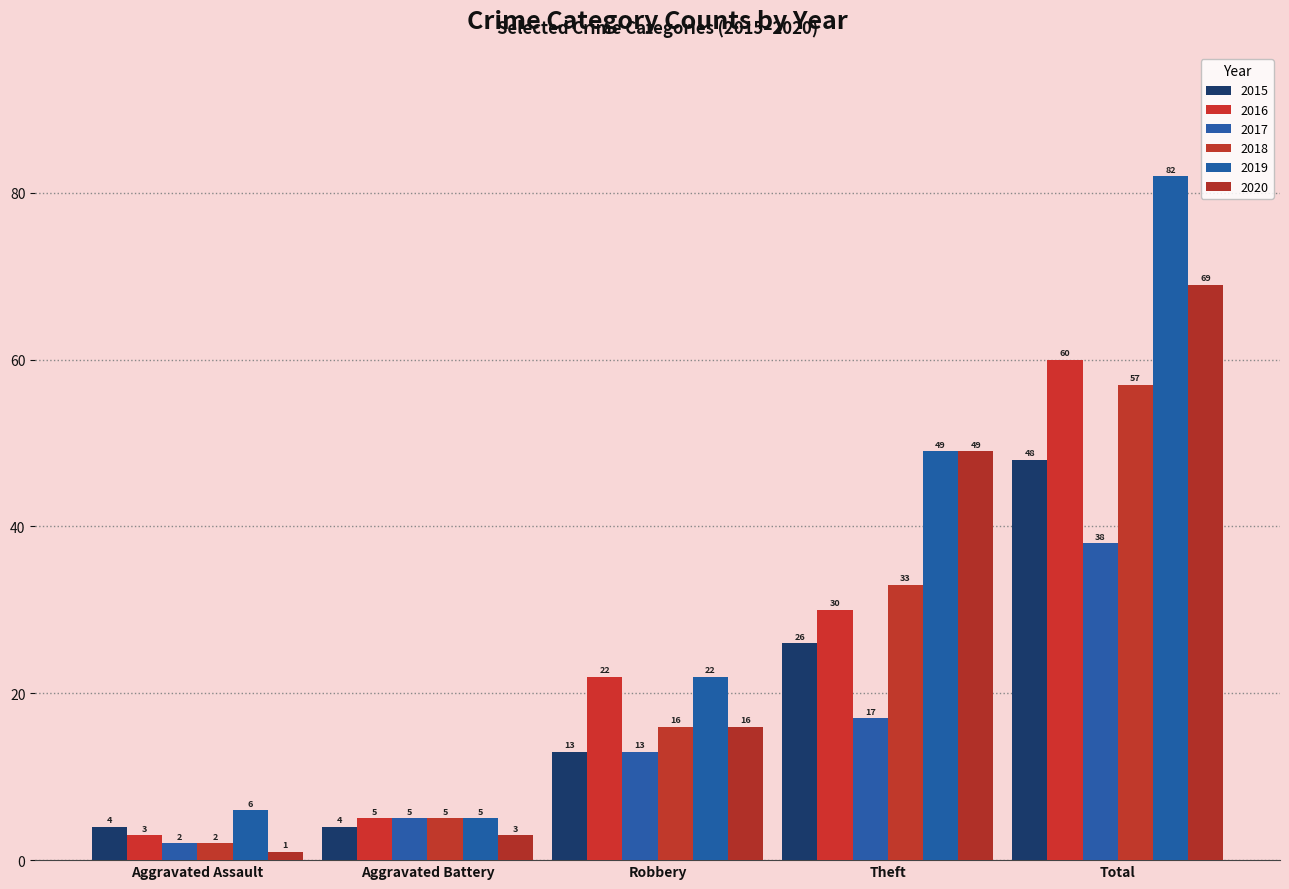

Reading right to left, transcribe all the data shown in this chart.

2015: 48	26	13	4	4
2016: 60	30	22	5	3
2017: 38	17	13	5	2
2018: 57	33	16	5	2
2019: 82	49	22	5	6
2020: 69	49	16	3	1